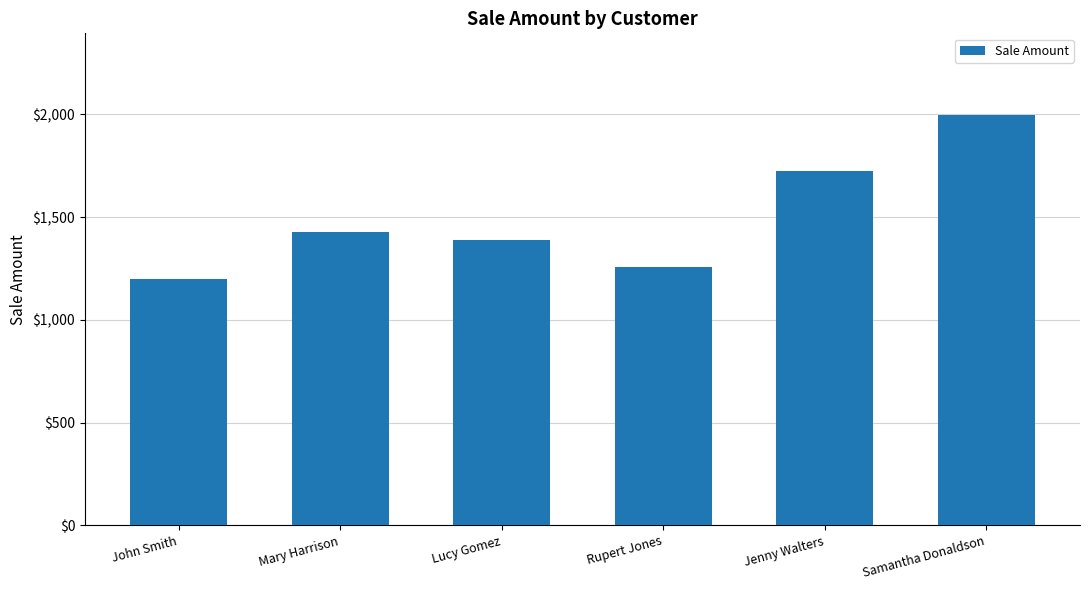

What value does the data have at Rupert Jones, to the nearest 10?

1260